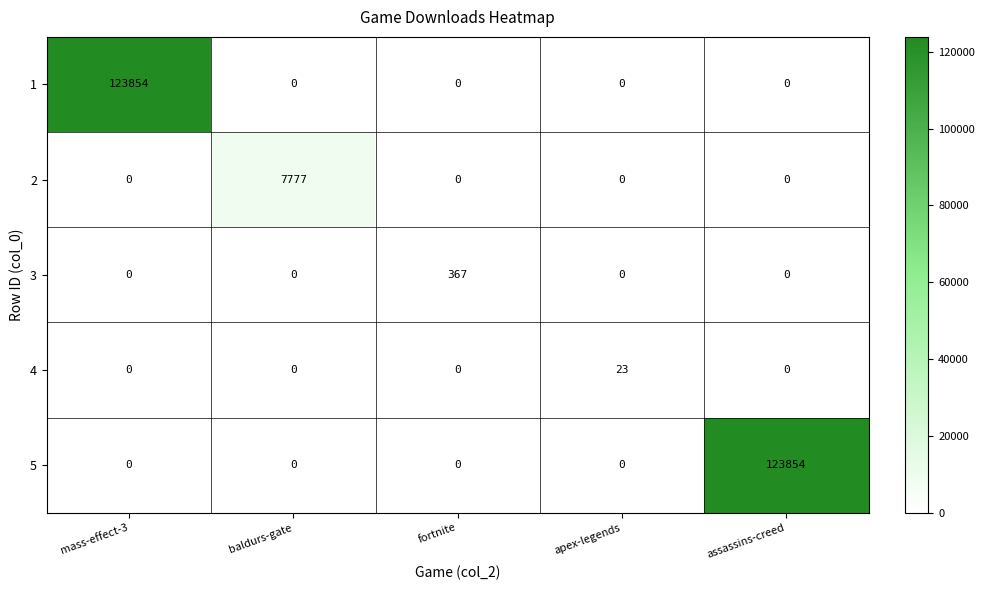

Is it true that 3 equals 165 at fortnite?

False